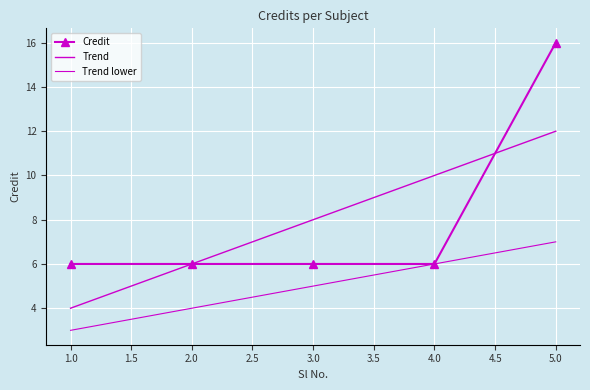

The Credit series shows 2 at 4.0. True or false?

False